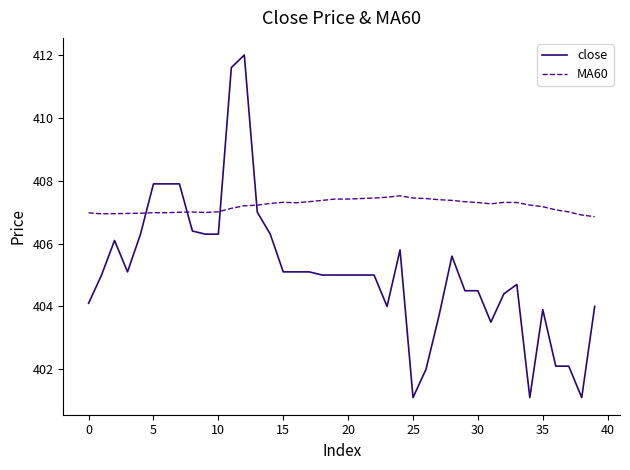

After their last crossing, which series has the higher values: MA60 or close?

MA60